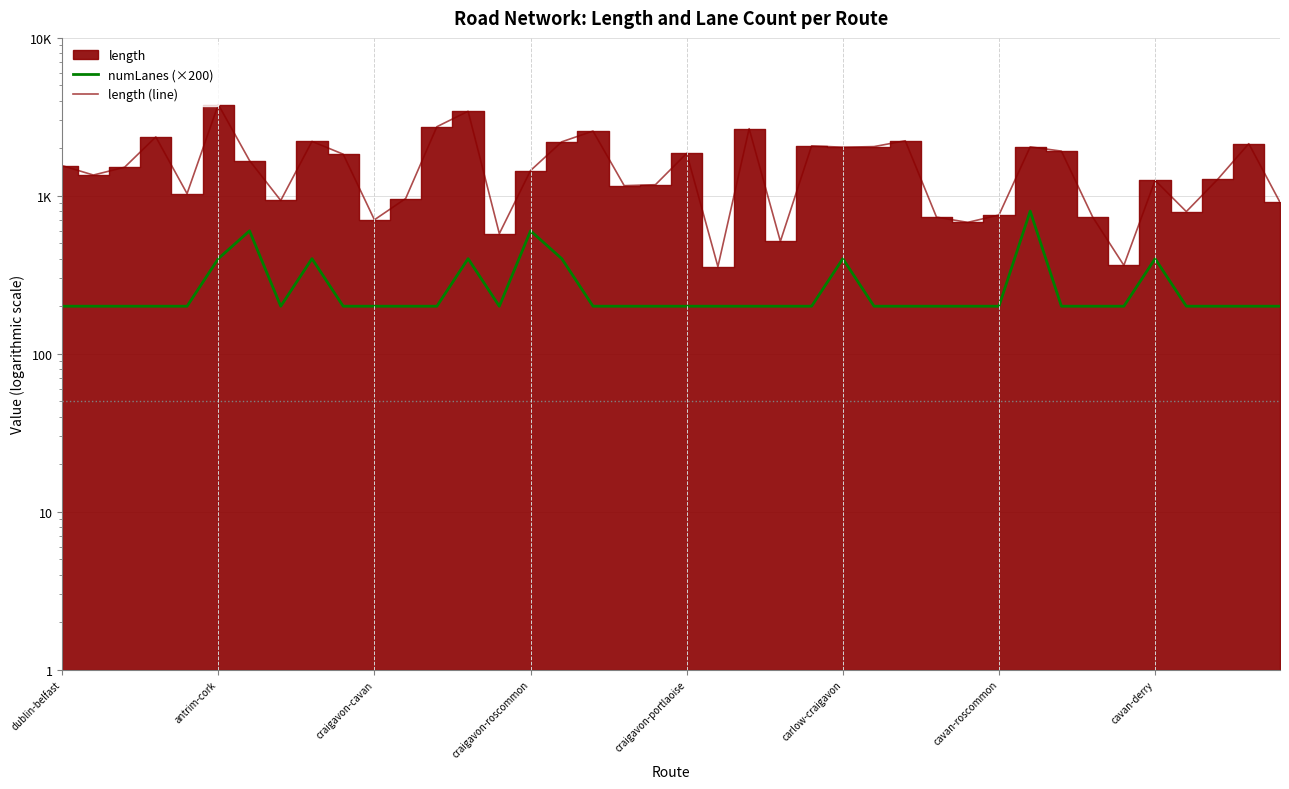

At how many categories does at least one series exceed 1380?

21